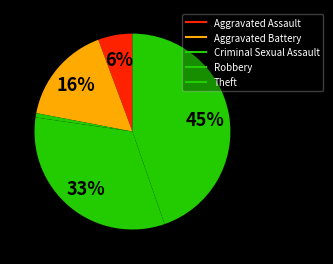

Approximately how many times larger is the value at Aggravated Battery compared to Robbery?

0.5